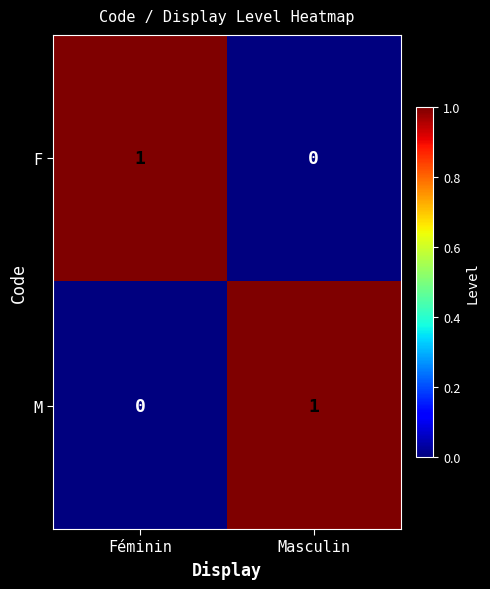

Reading right to left, what are all the values shown in this chart?

F: 0	1
M: 1	0